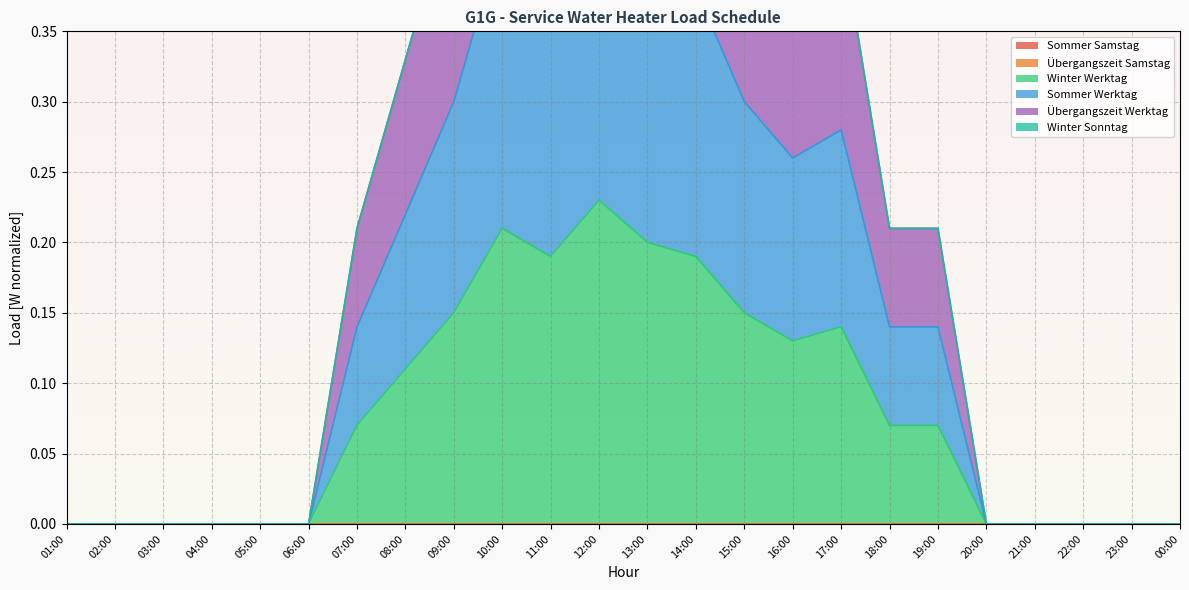

Is it true that Winter Werktag equals 0.0 at 06:00?

True